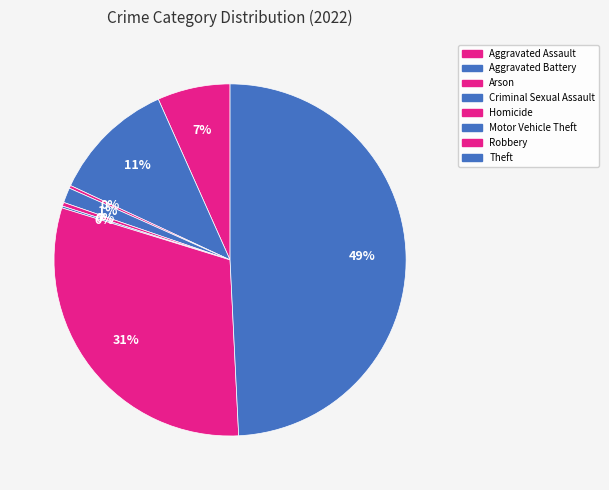

To the nearest percent, what percentage of the pie is Aggravated Assault?

7%